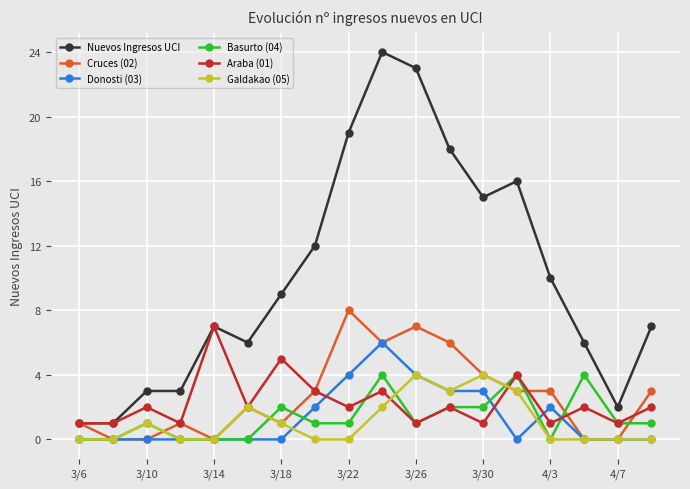

Which series has the largest total across all categories?

Nuevos Ingresos UCI